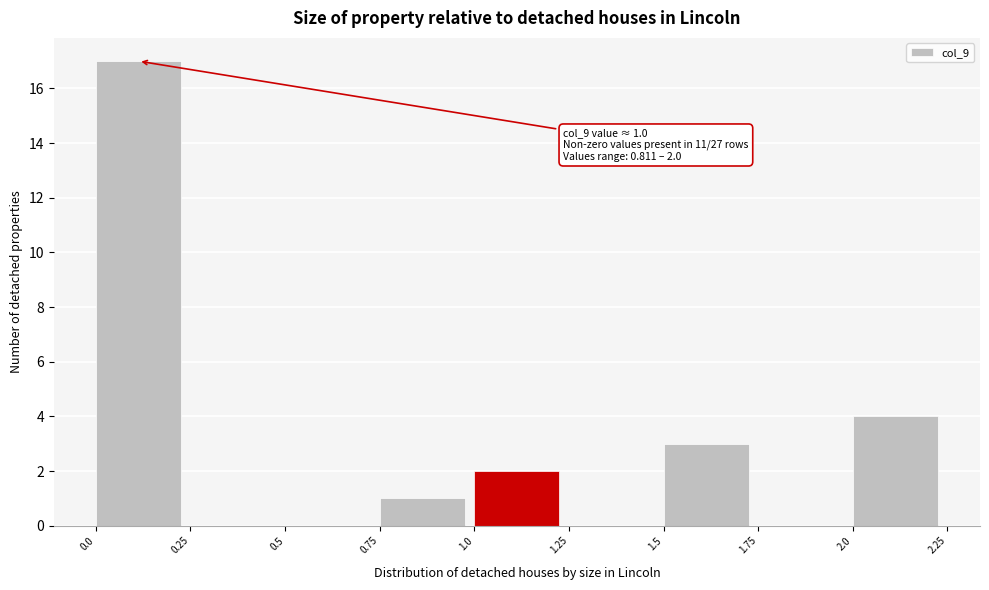

Over which range of the x-axis is the bar tallest?

0.0 to 0.25